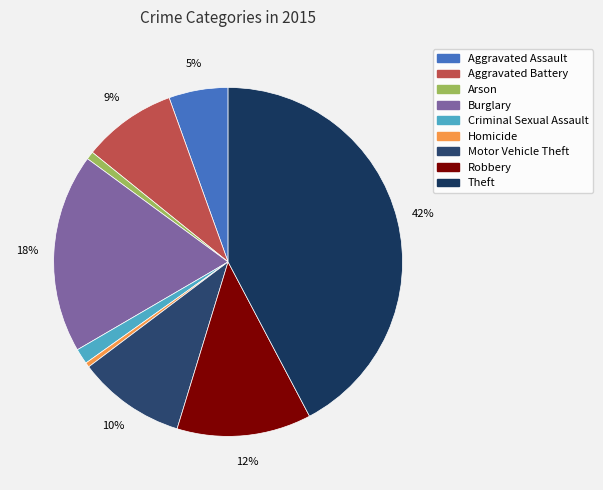

Which has a higher value, Aggravated Battery or Robbery?

Robbery